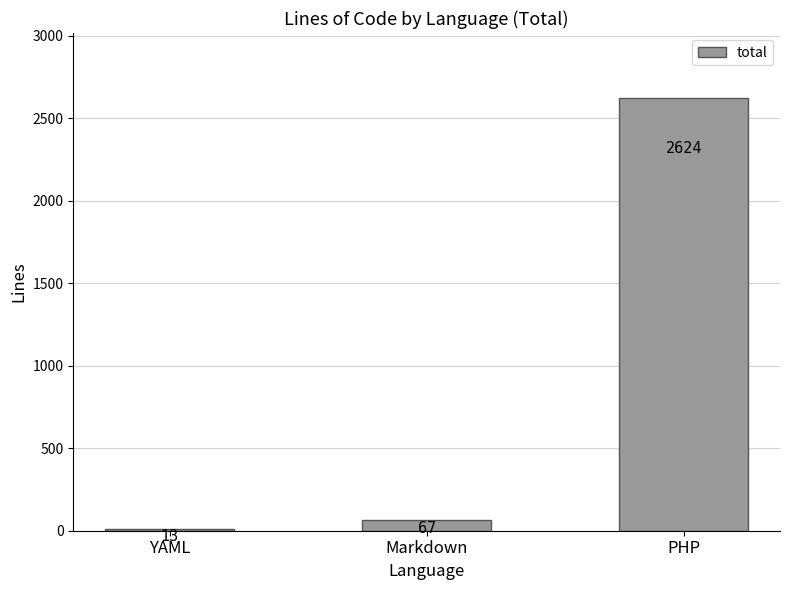

Reading left to right, transcribe all the data shown in this chart.

YAML=13	Markdown=67	PHP=2624